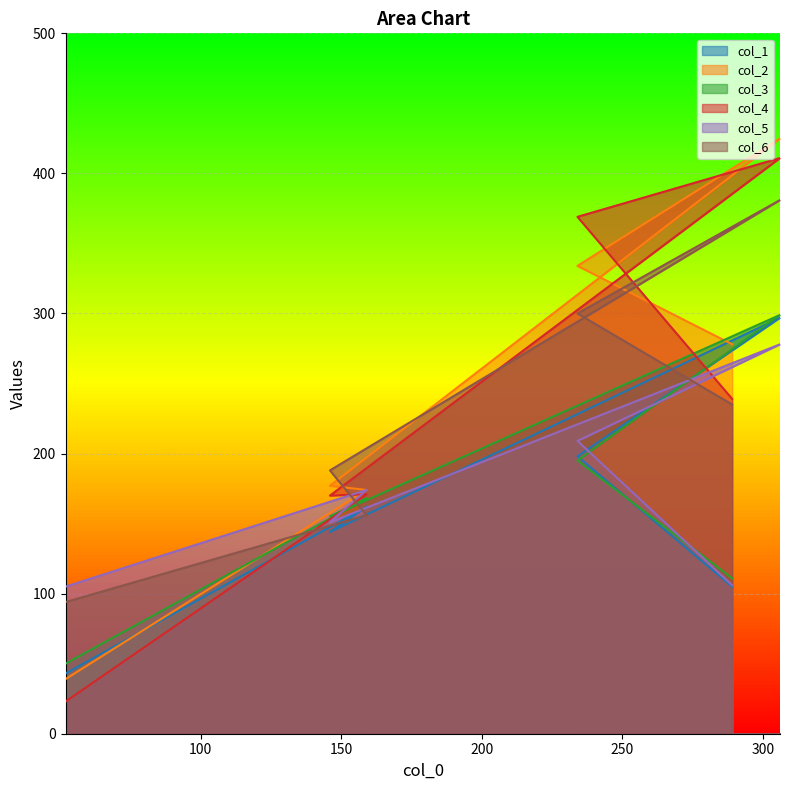

What is the difference between the maximum and minimum values in the col_3 series?

249